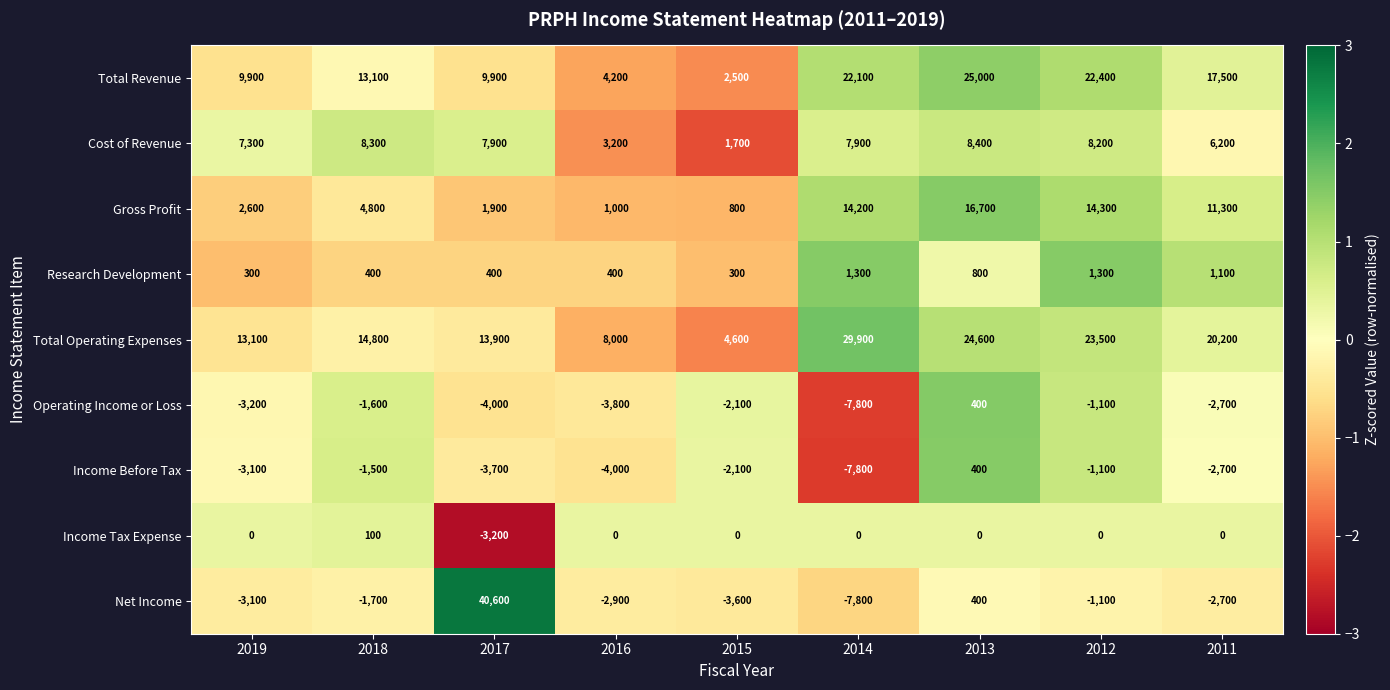

How many data points does each series have?

9